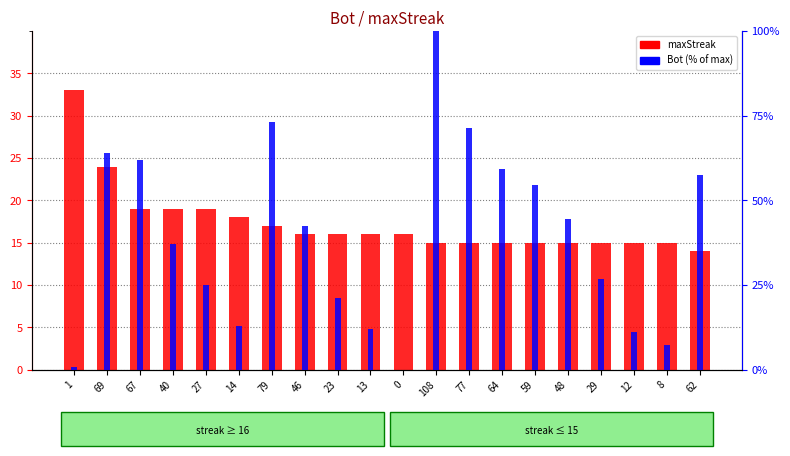

Is the value of Bot (% of max) at 27 greater than the value of maxStreak at 8?

Yes